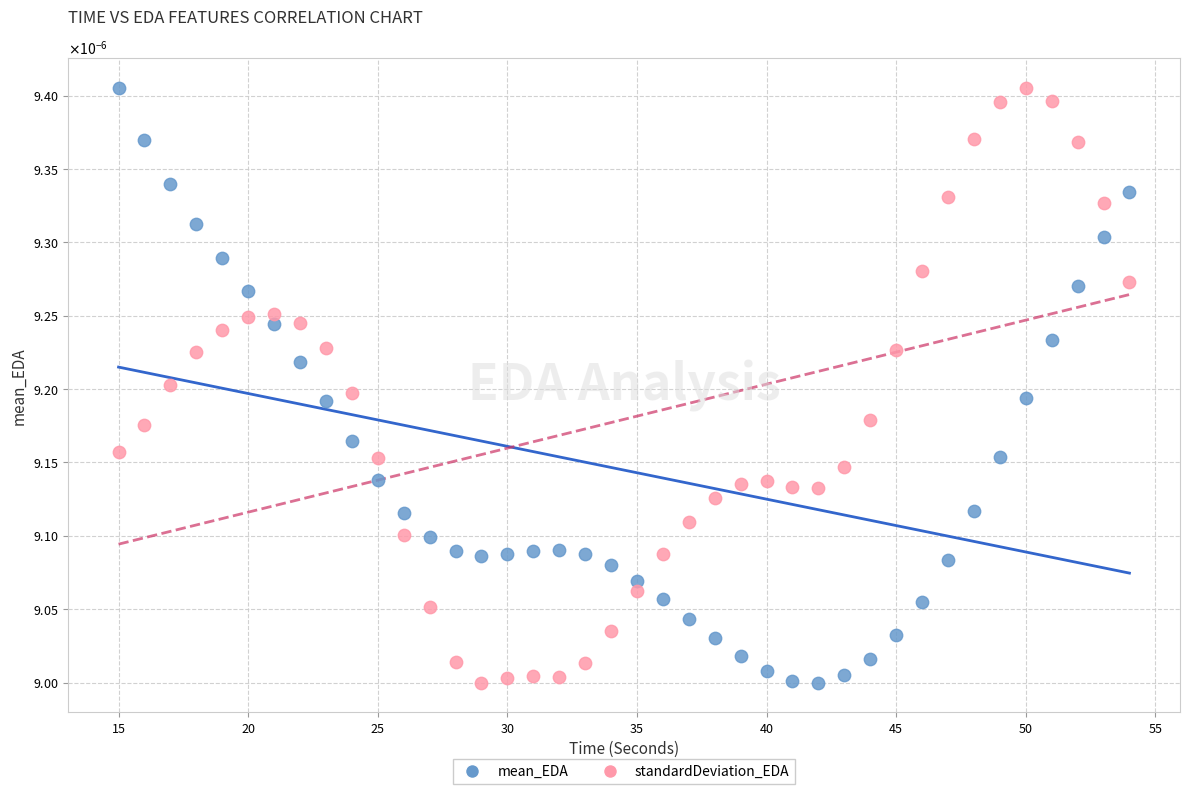

What are all the series names shown in the legend?

mean_EDA, standardDeviation_EDA